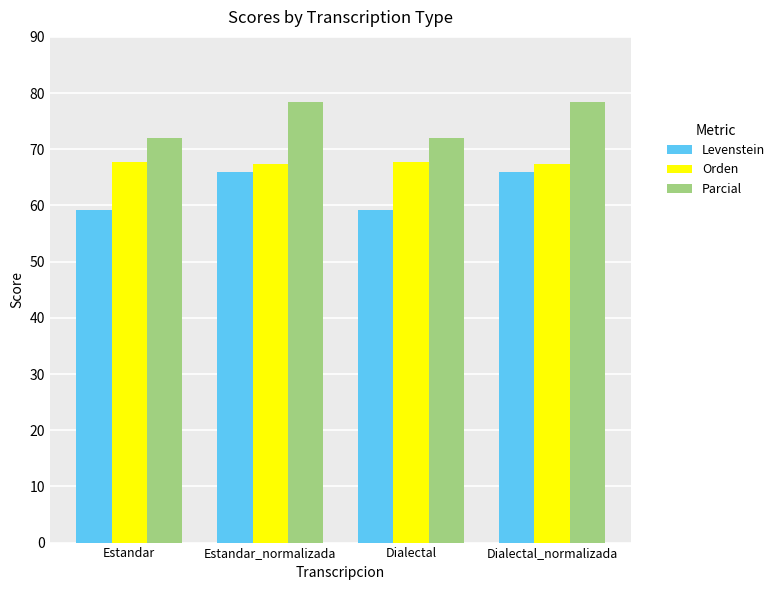

What is the label of the 2nd bar from the right?

Dialectal